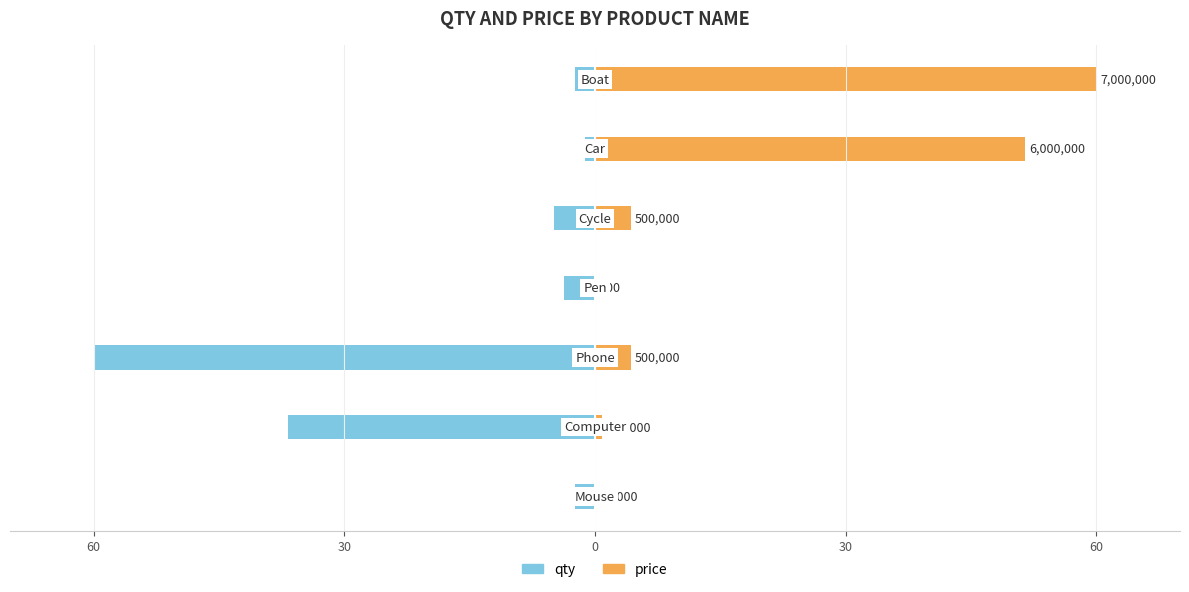

What is the difference between the highest and lowest values at 60?

2.5